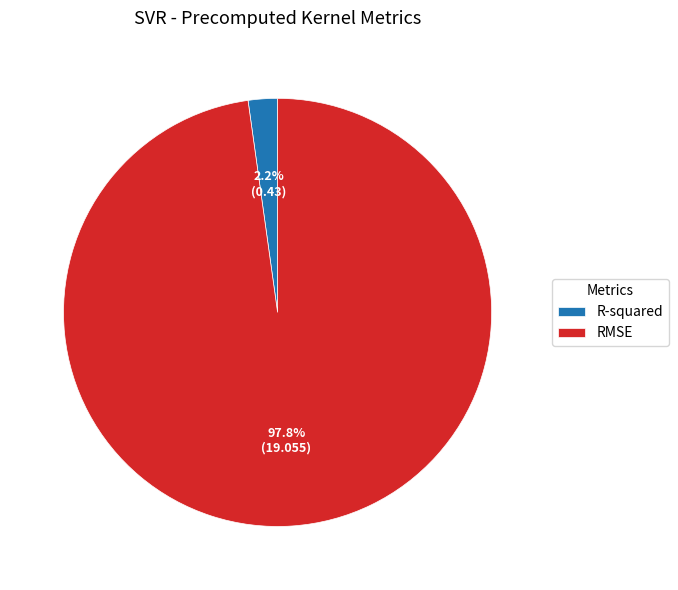

Between RMSE and R-squared, which is larger?

RMSE